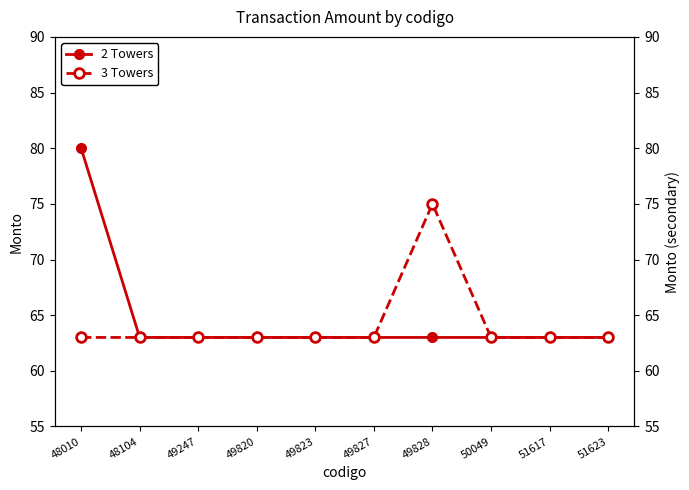

Which category has the highest value across all series?

48010